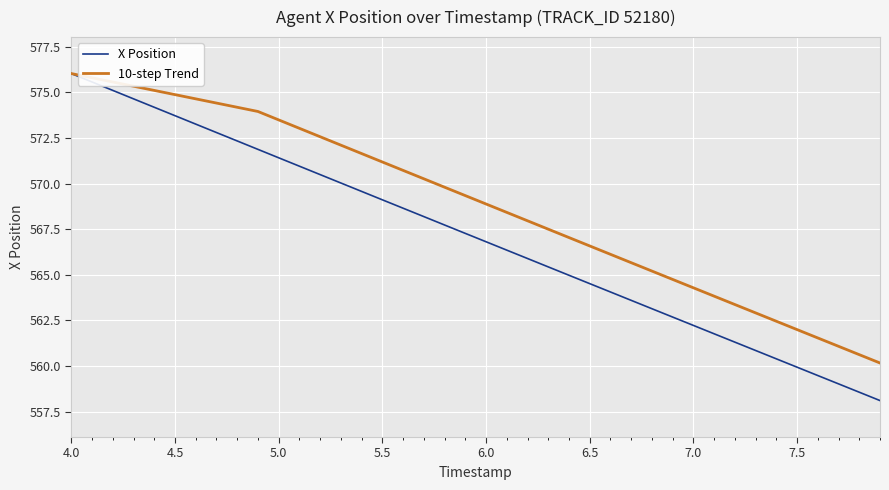

How many categories are shown in the chart?

40